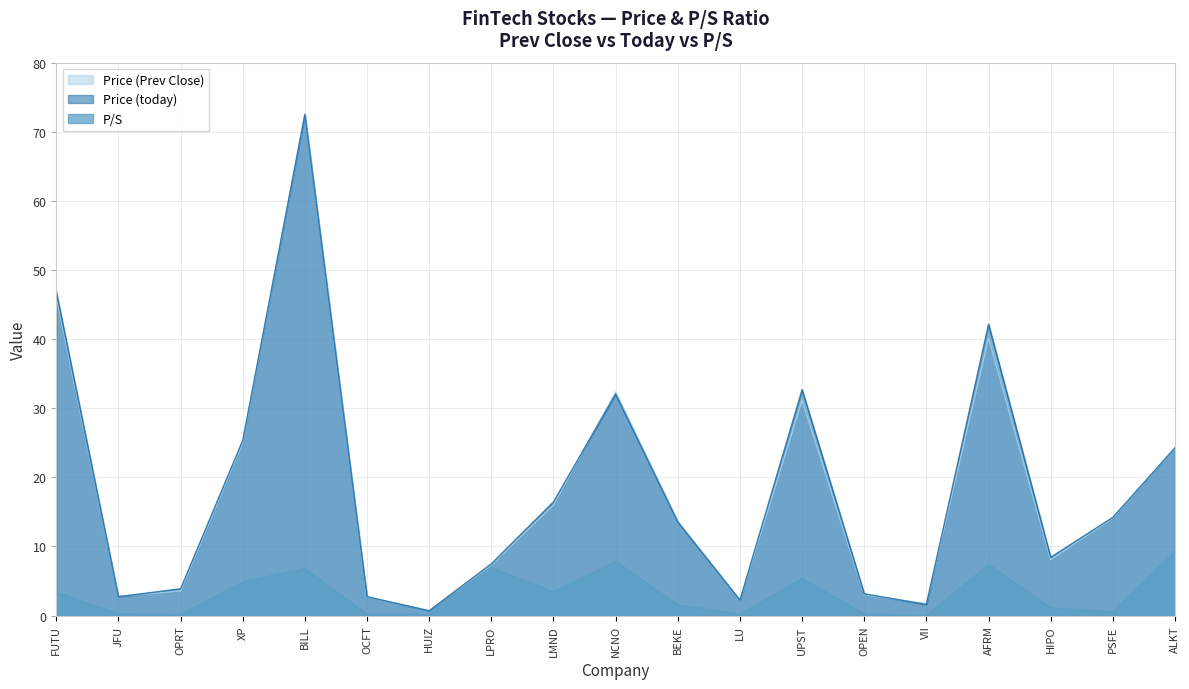

How many series are shown in this chart?

3